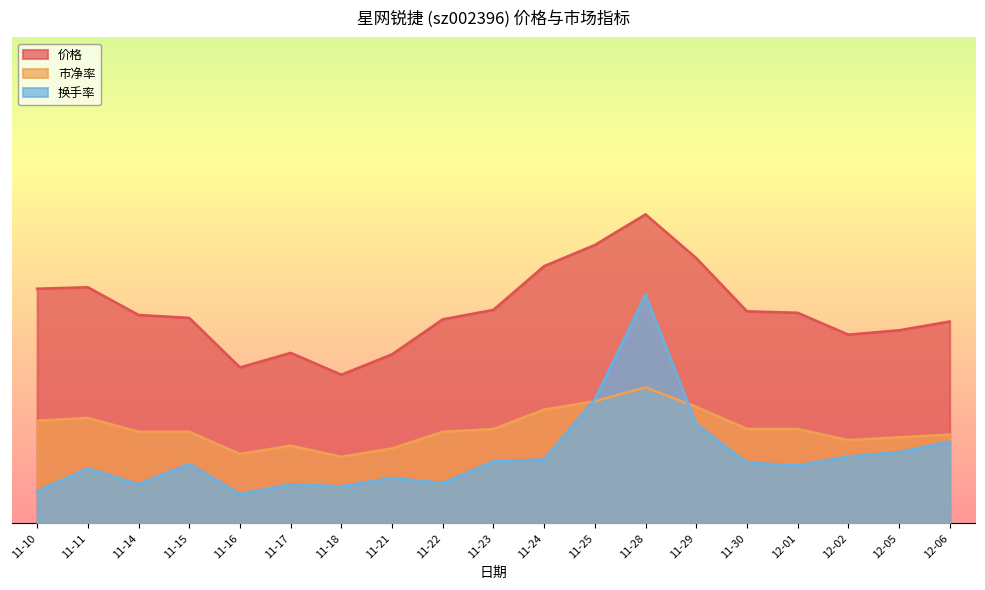

Does the chart display data point markers on the line(s)?

No